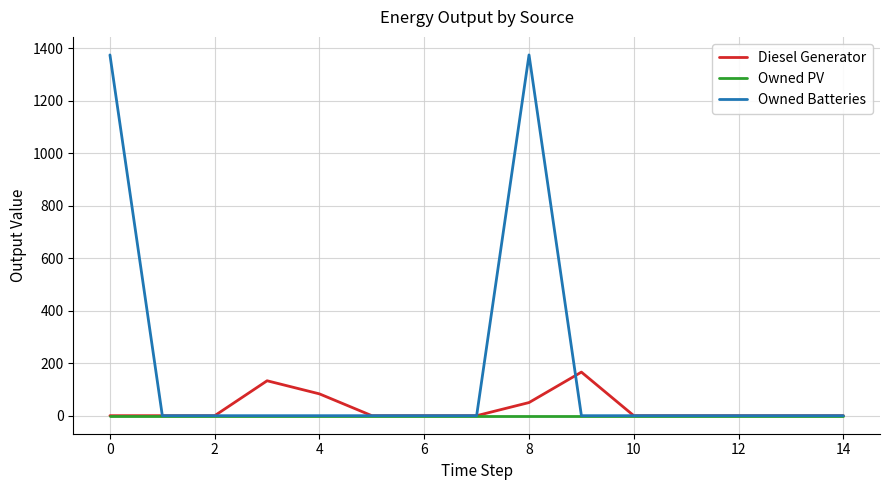

Which series has the largest total across all categories?

Owned Batteries